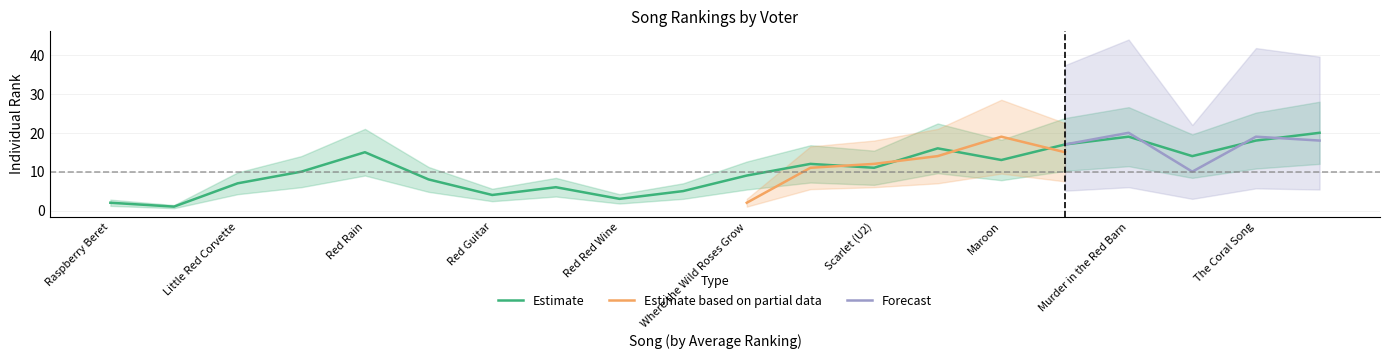

The Estimate series shows 25 at Red Rain. True or false?

False